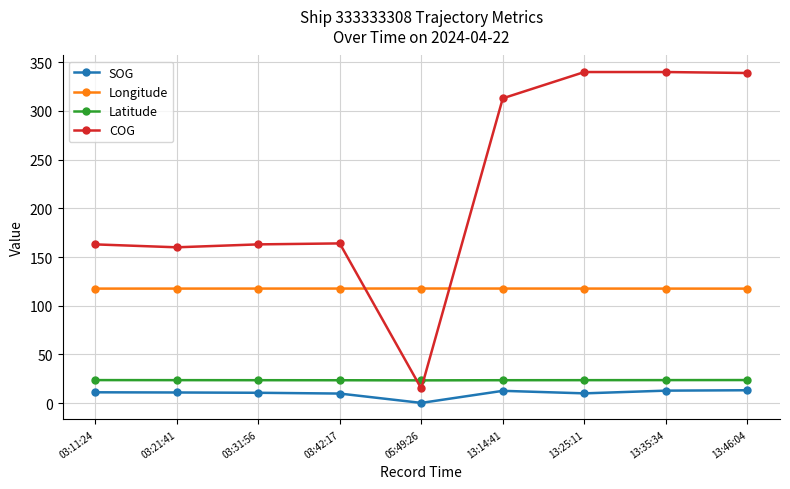

At which label does SOG first exceed 10?

03:11:24